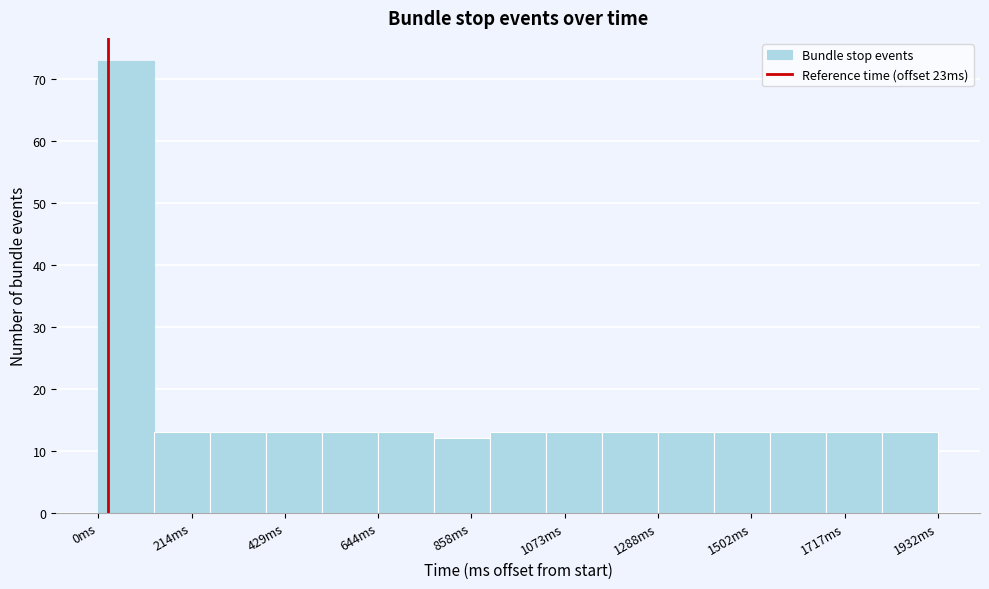

Around what value on the x-axis is the tallest bar? Give the approximate position of its centre, as read against the axis.

50